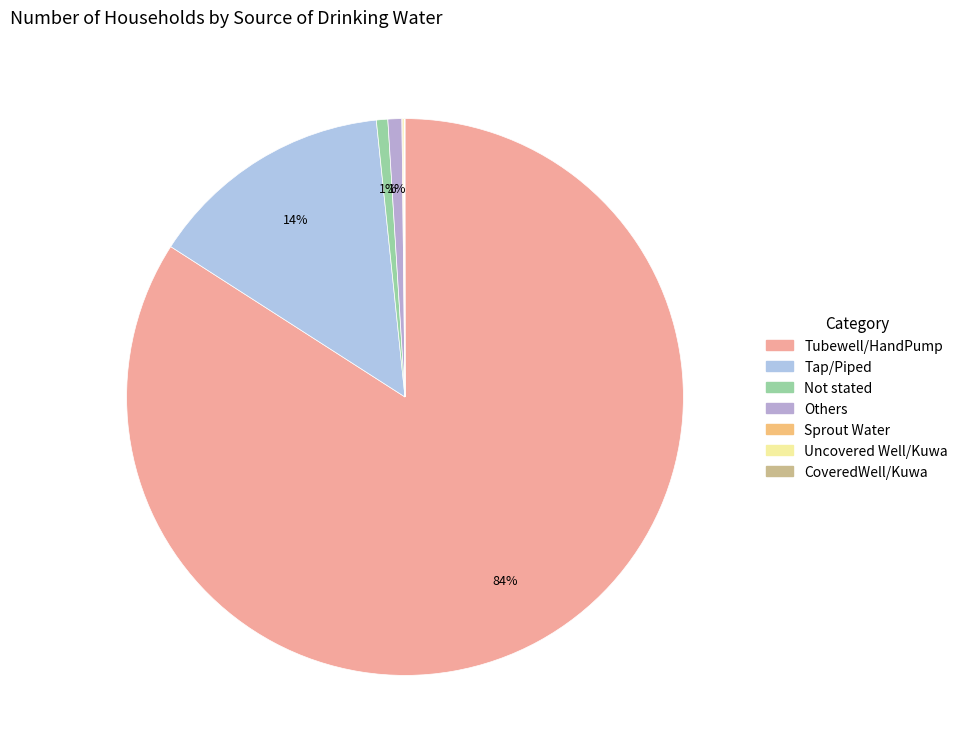

To the nearest percent, what is the average slice percentage?

14%